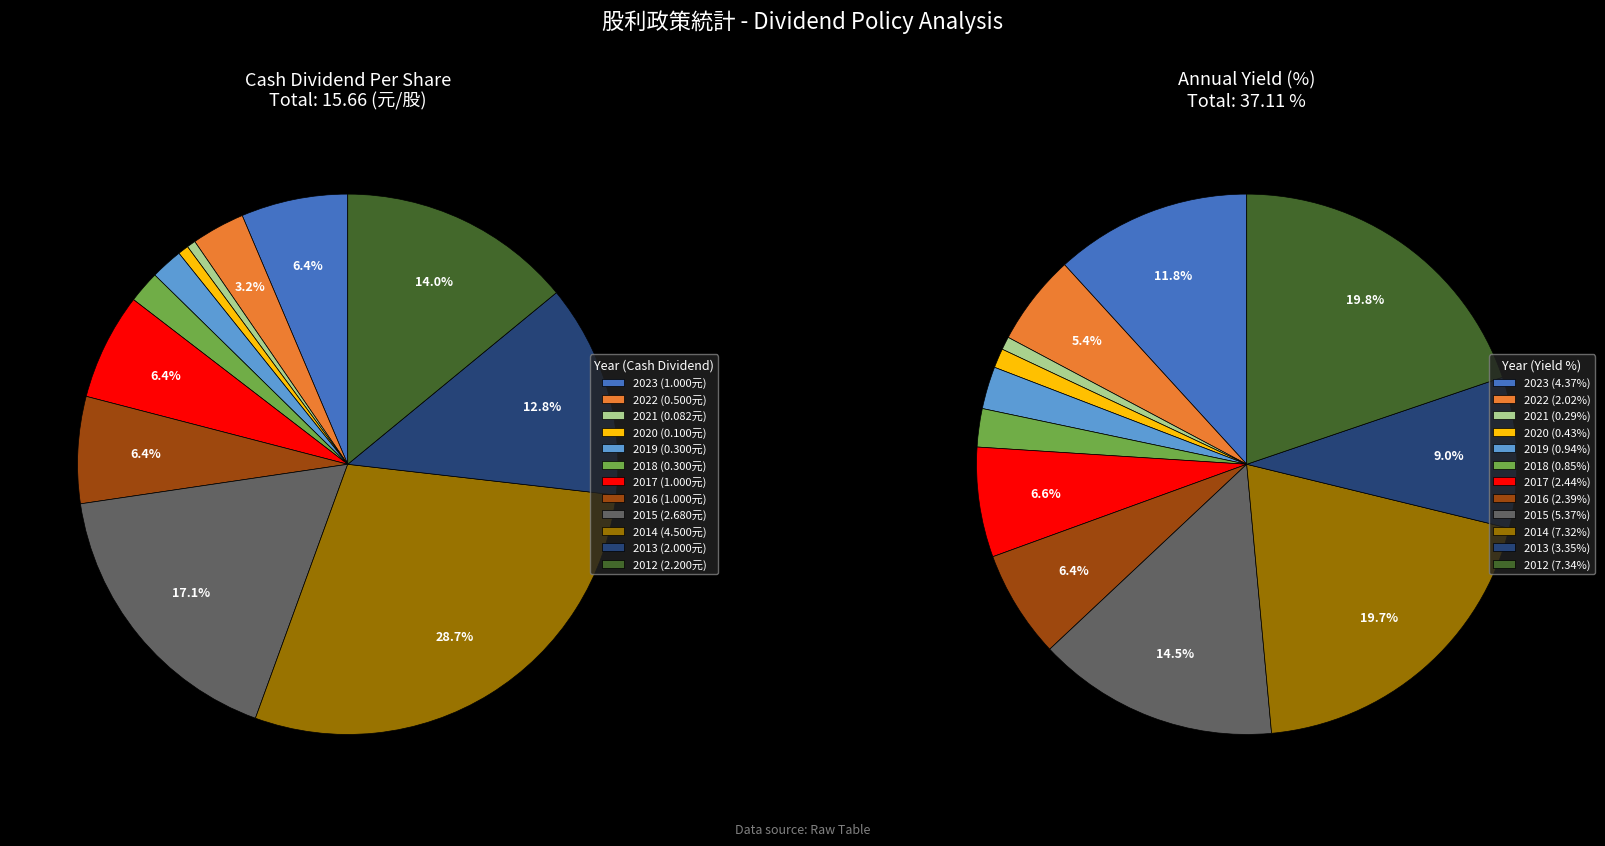

To the nearest percent, what is the combined percentage of 2018 and 2021?

2%